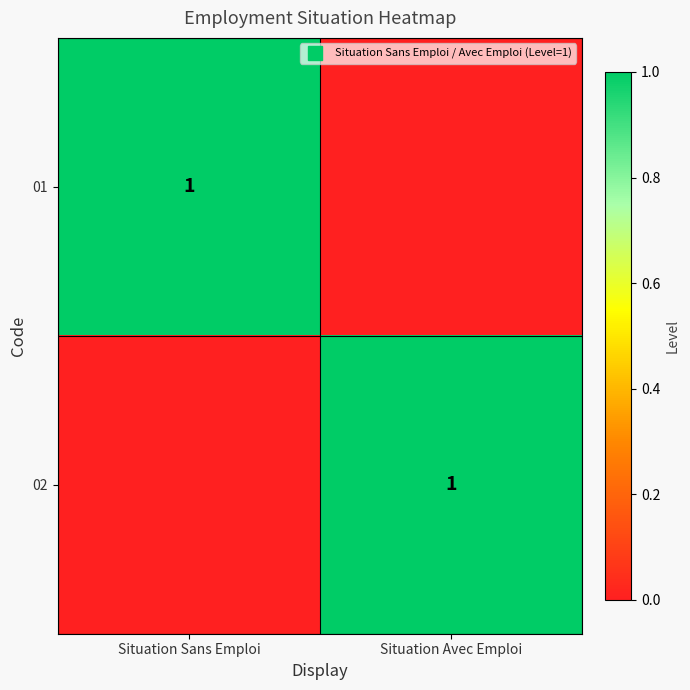

True or false: 02 has a value of 1 at Situation Avec Emploi.

True